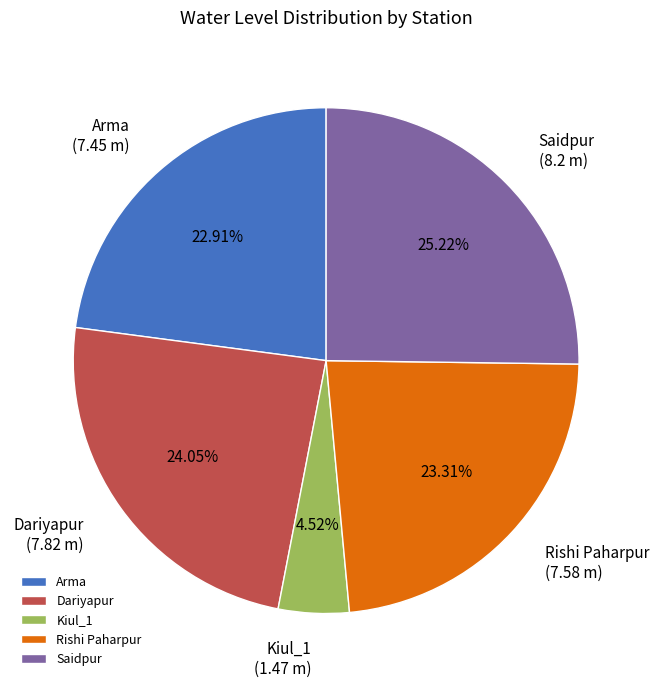

How many segments does this pie chart have?

5